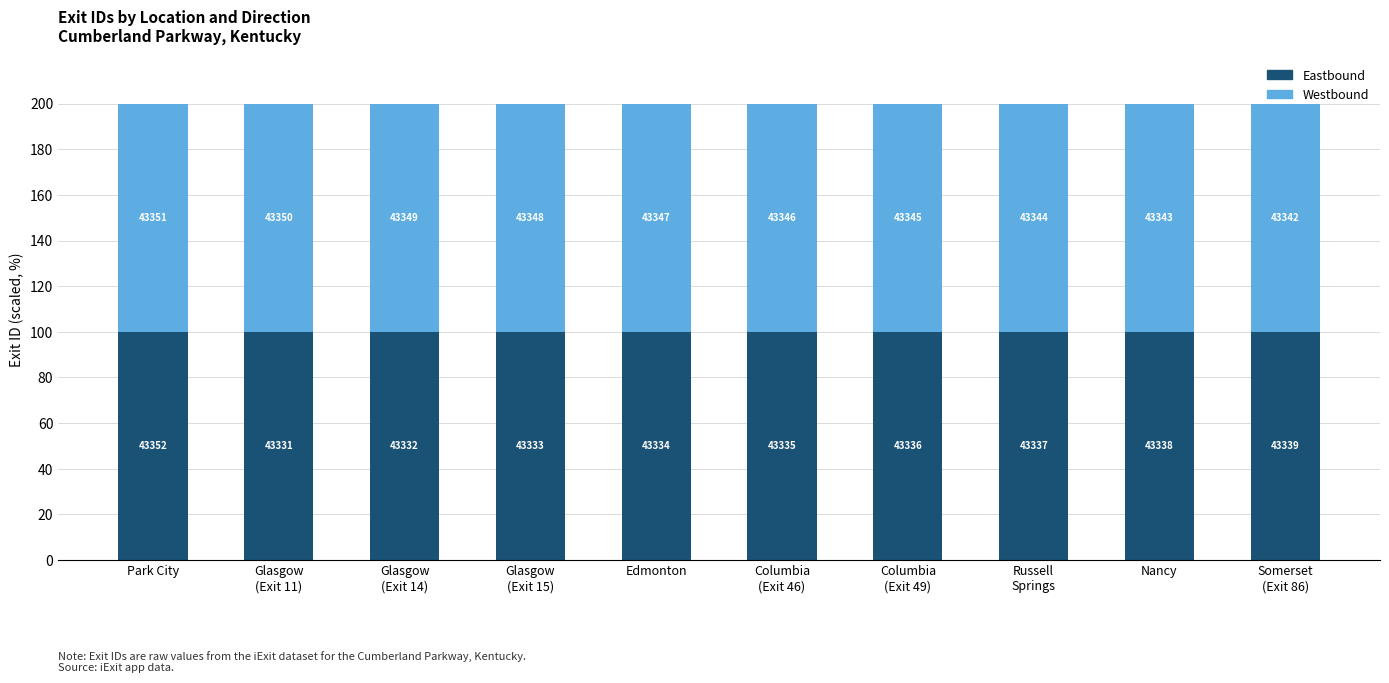

Rank the series at Russell
Springs from lowest to highest value.

Eastbound, Westbound